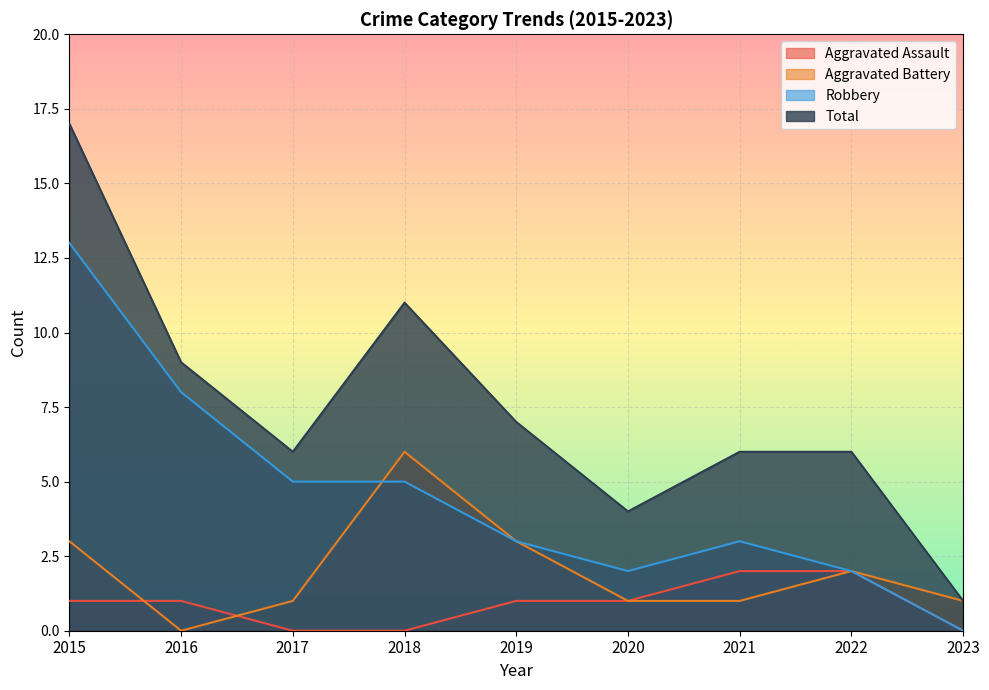

What is the highest value of the Robbery series?

13